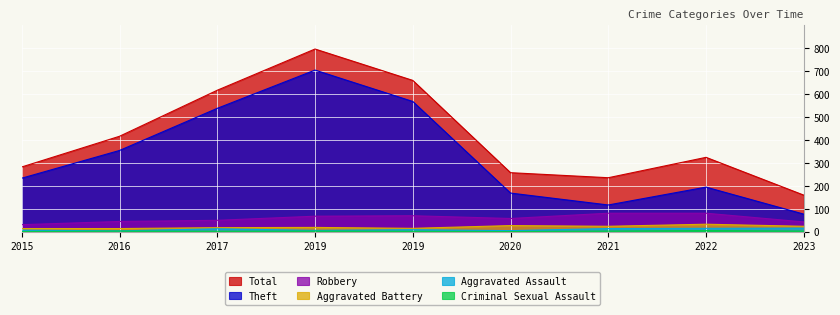

At which category is the sum across all series the highest?

2019